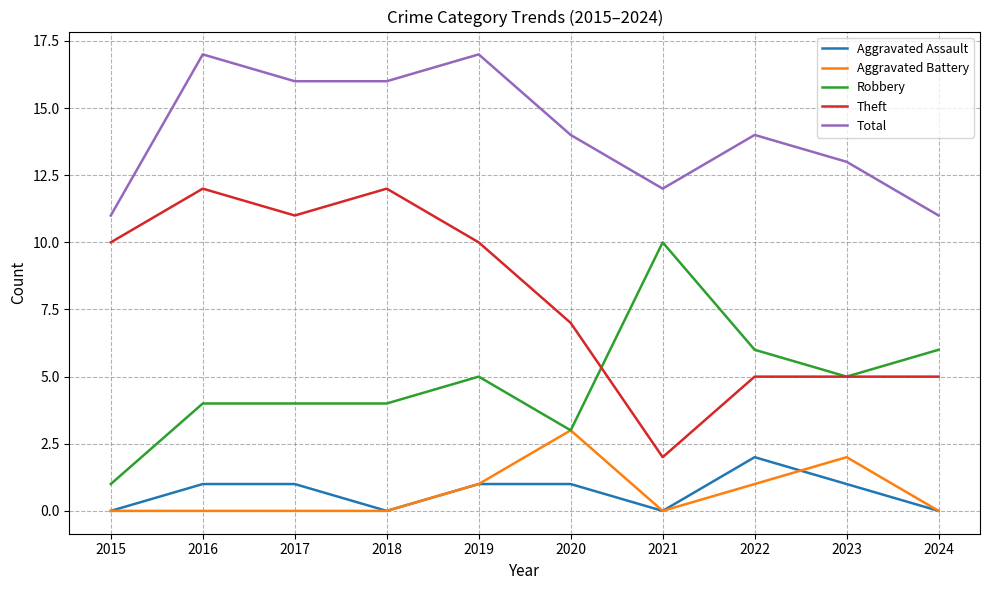

True or false: Robbery and Total intersect in this chart.

False